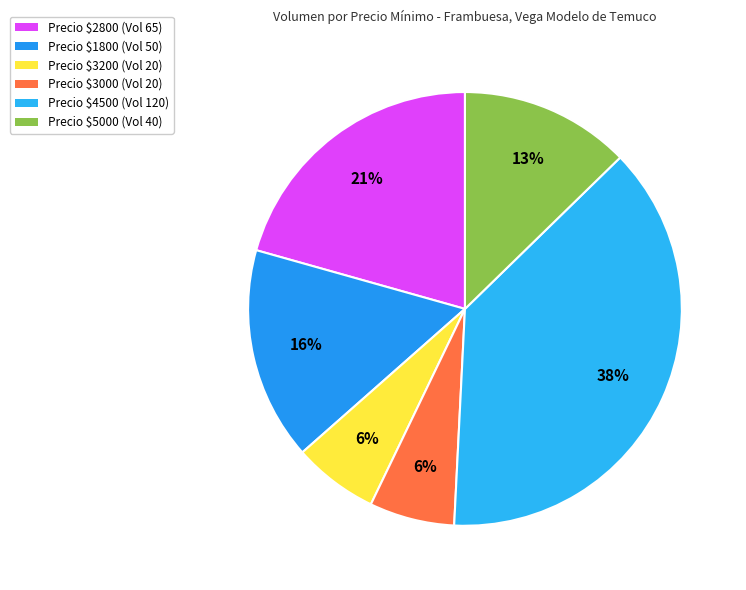

How many slices are in this pie chart?

6